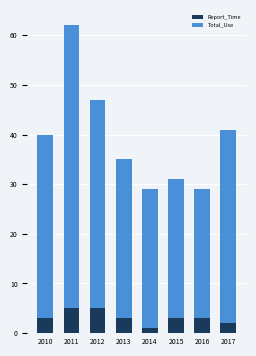

What is the average value of the Report_Time series?

3